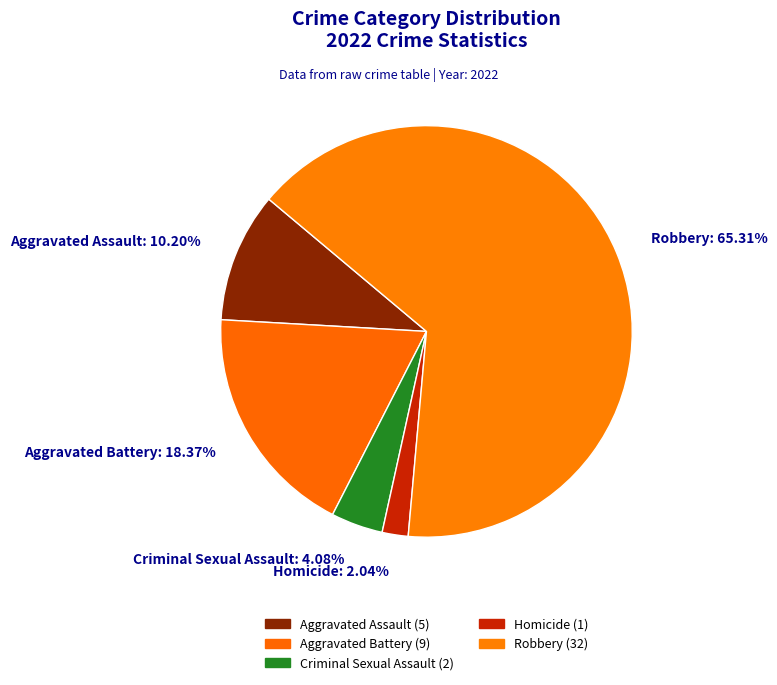

Which category accounts for the majority?

Robbery